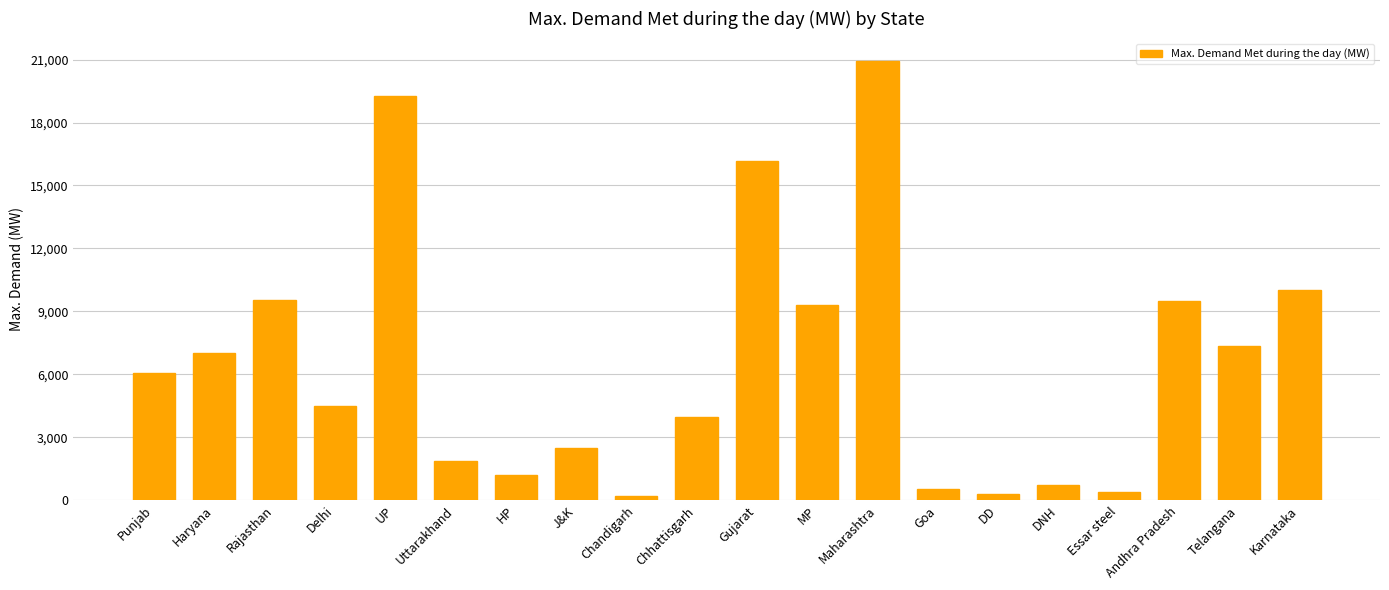

How many data points does each series have?

20